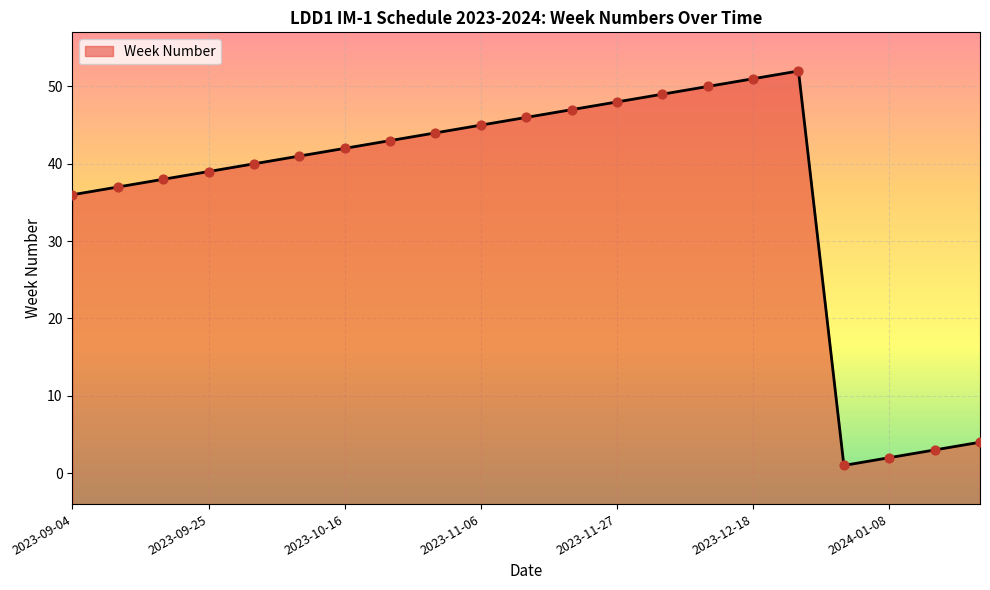

What is the ratio of the value at 2023-10-23 to the value at 2023-11-06?

1.0